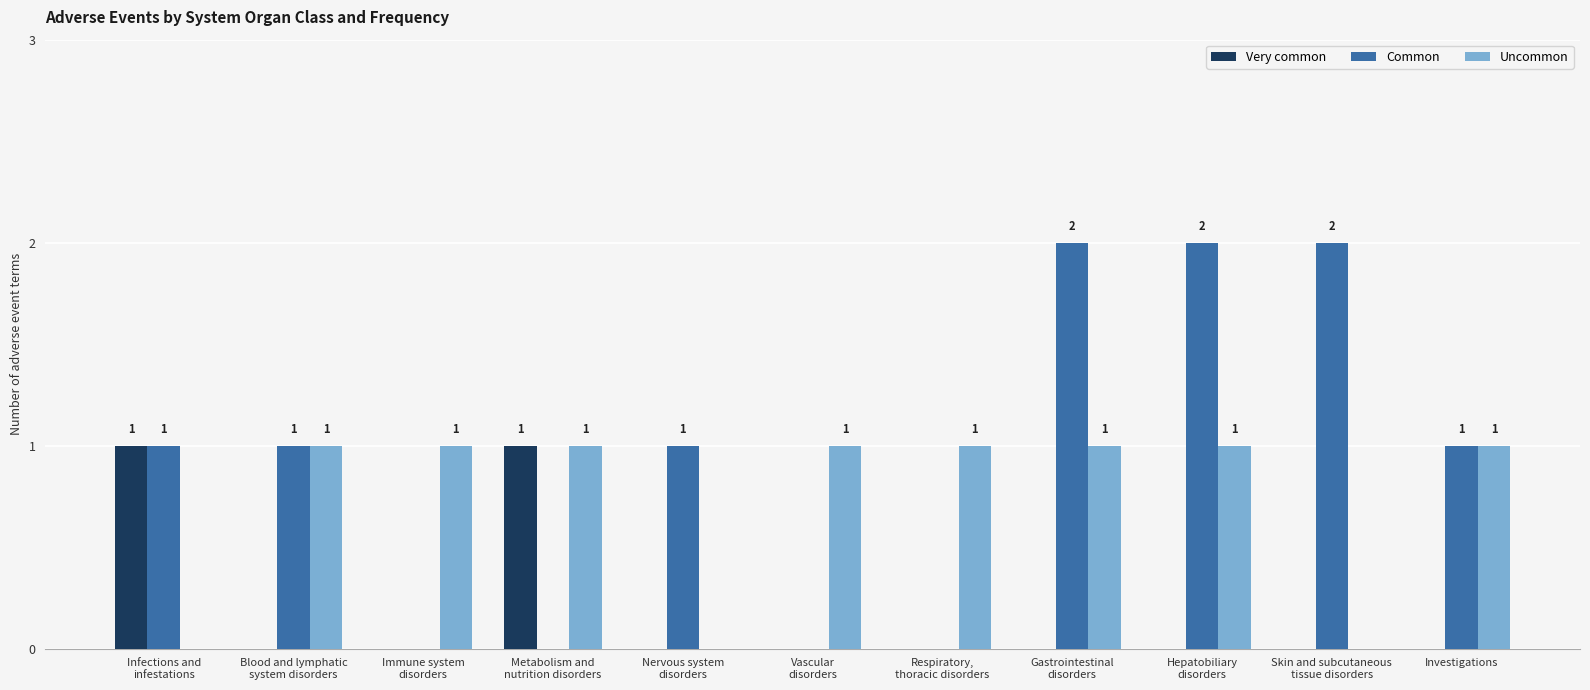

Which series has the largest total across all categories?

Common